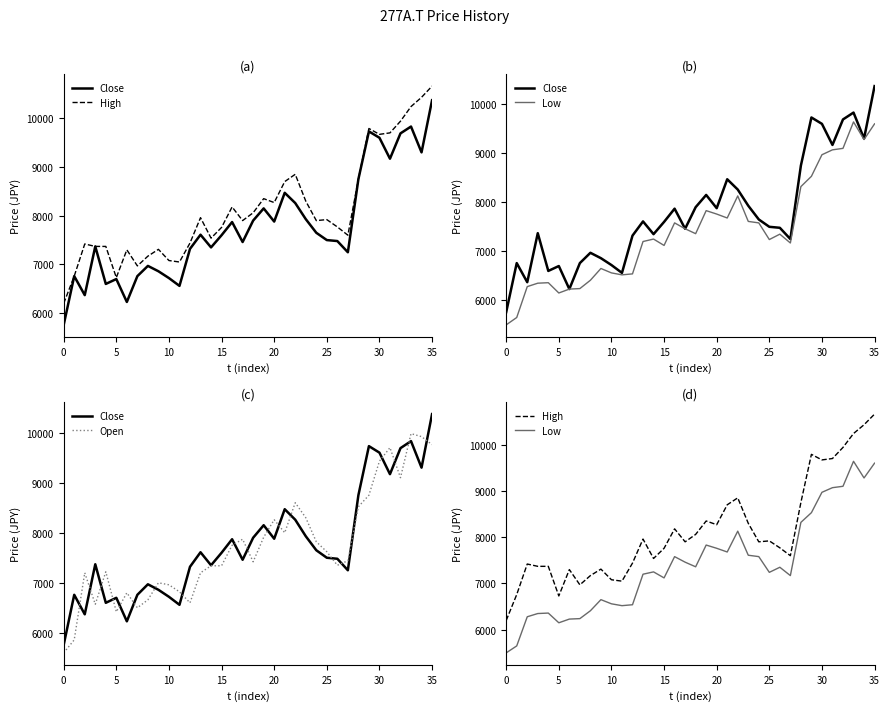

The Open series shows 6820 at 11. True or false?

True